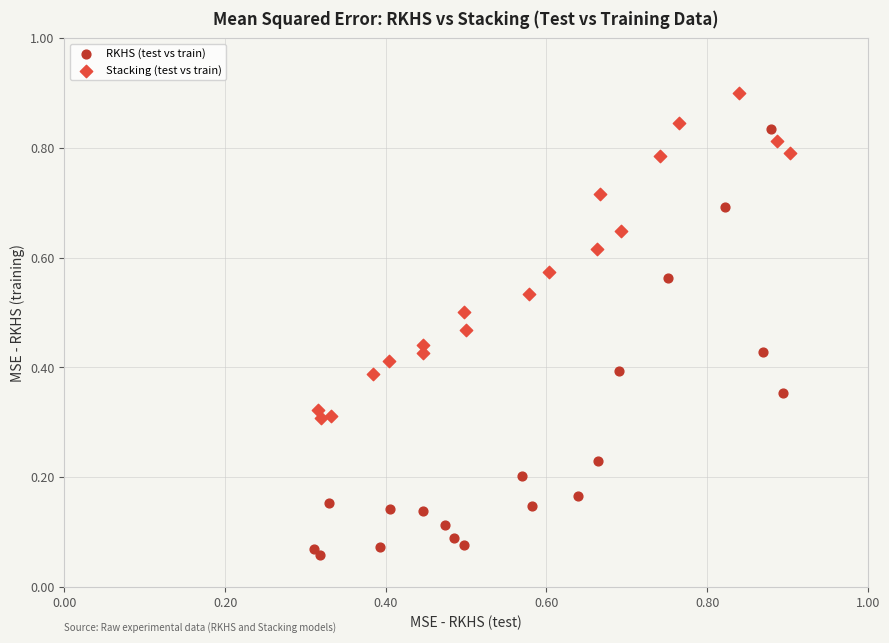

Which series reaches the minimum Y coordinate?

RKHS (test vs train)